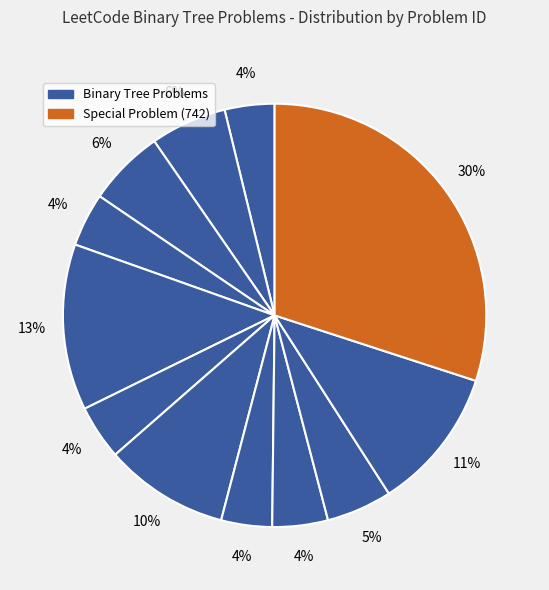

How many slices are in this pie chart?

12